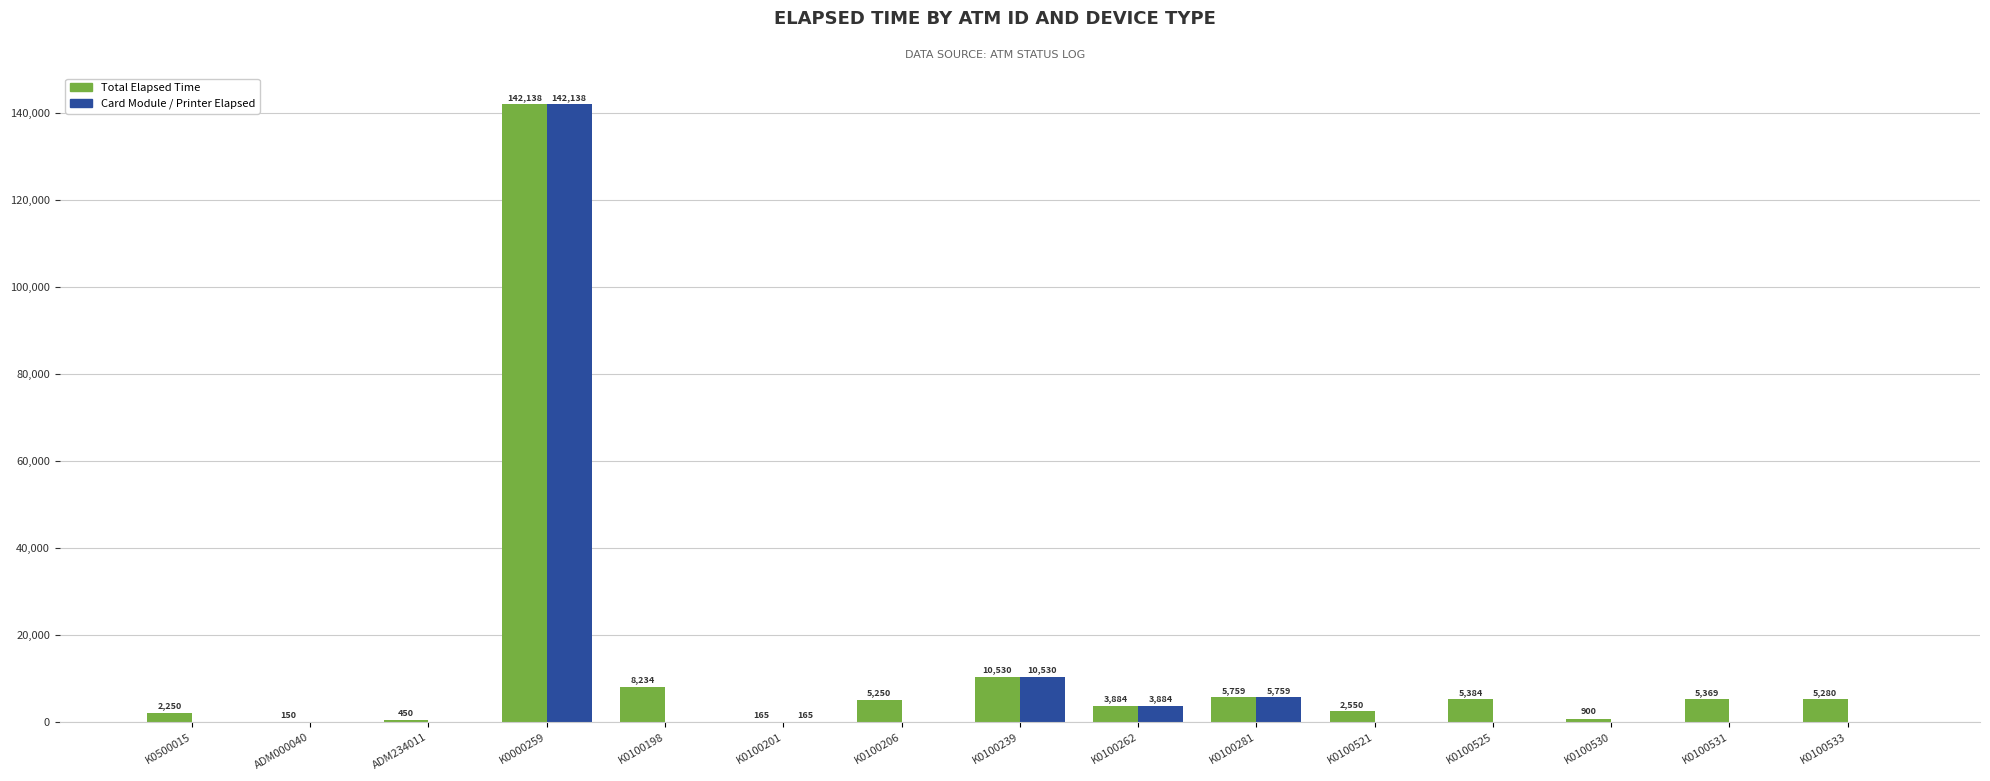

How many categories are shown in the chart?

15